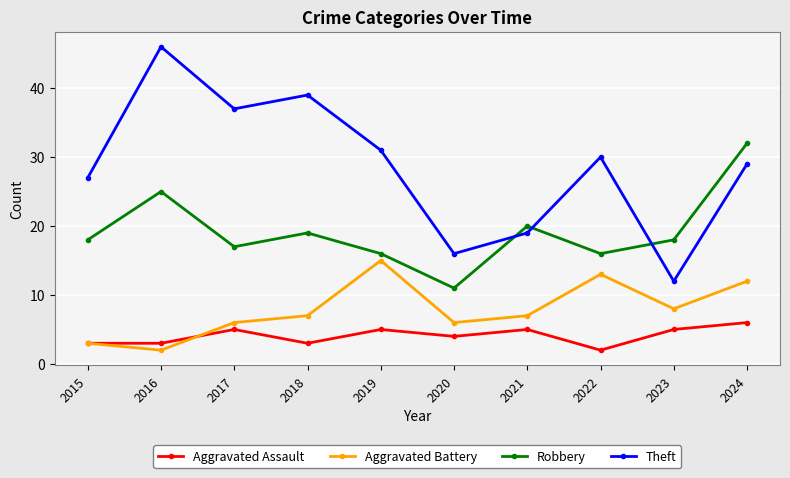

What is the value of the Aggravated Assault point at the 5th from the left?

5